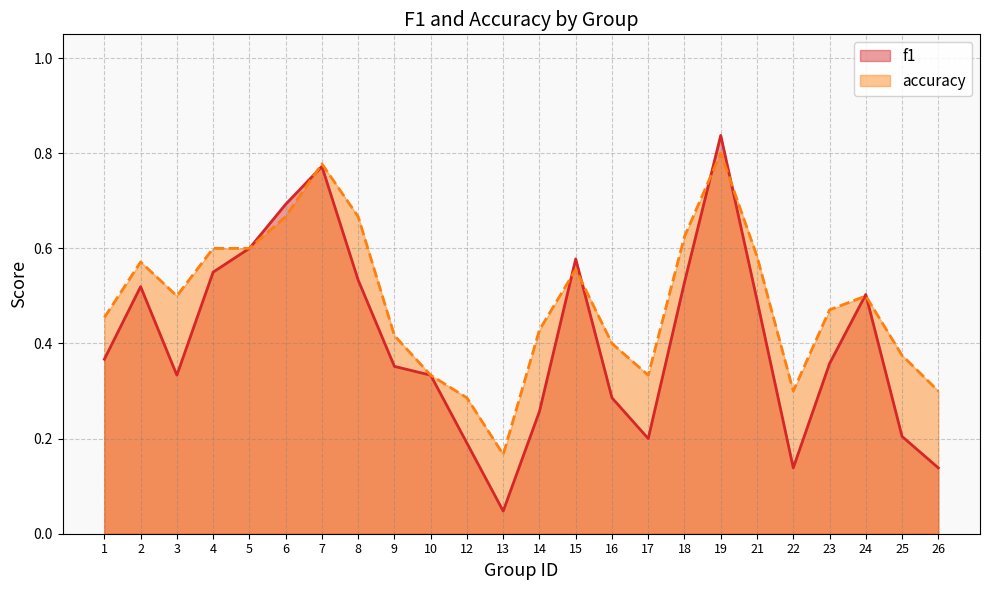

True or false: f1 and accuracy cross at least once.

True